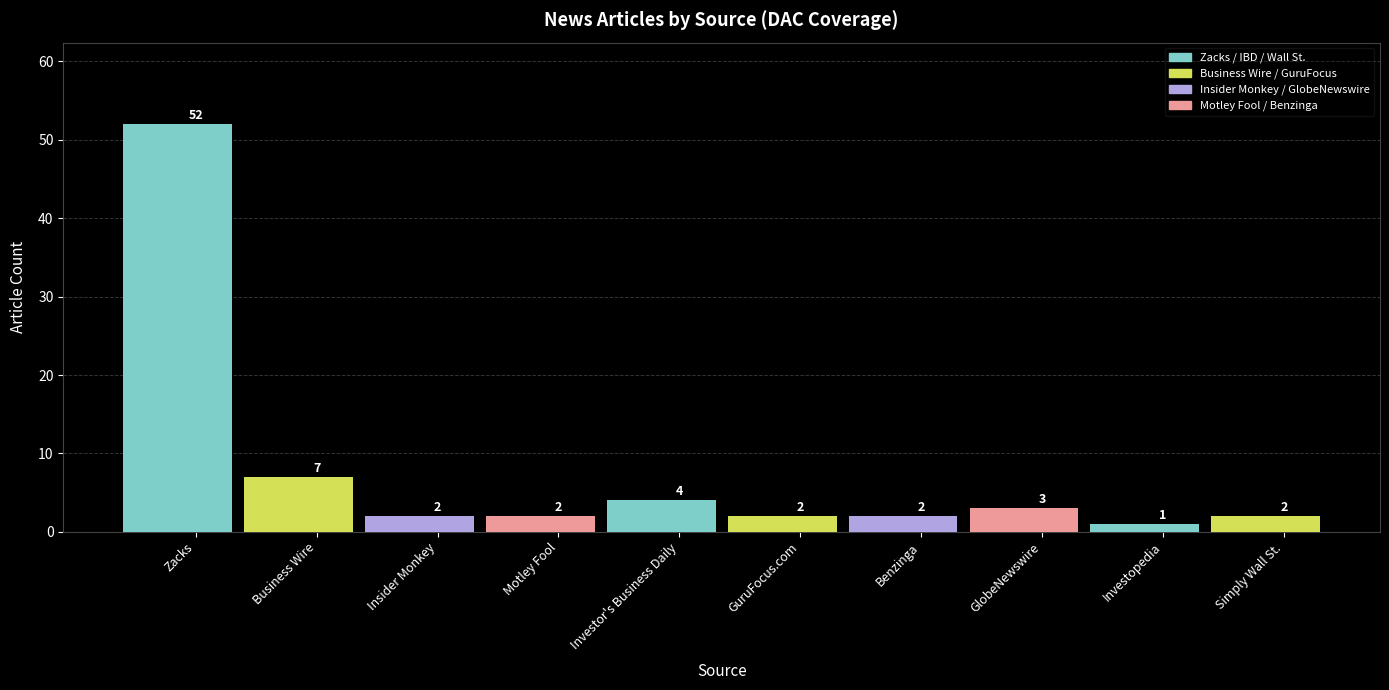

Reading left to right, extract all data points from this chart.

52	7	2	2	4	2	2	3	1	2